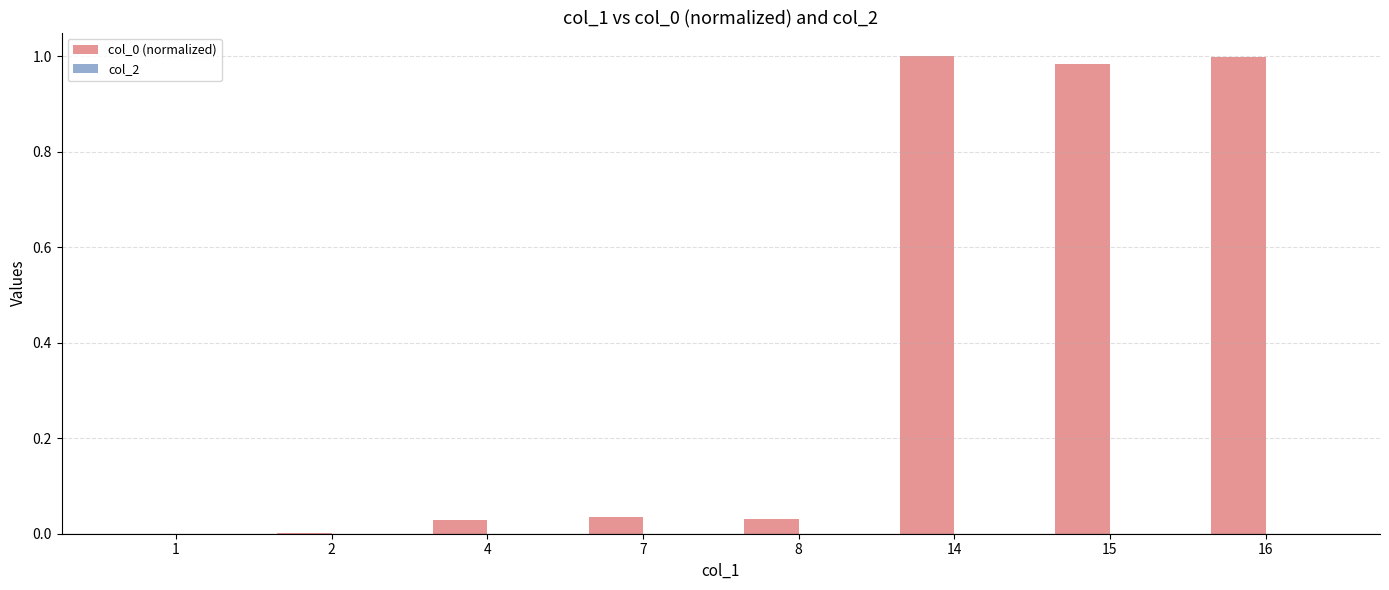

How many distinct data groups are displayed?

1